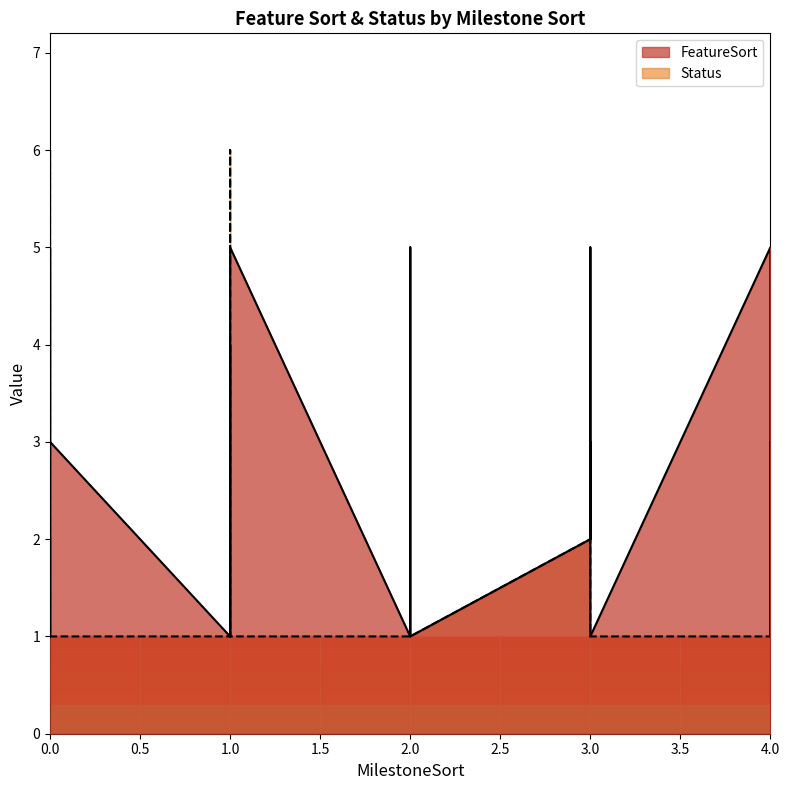

True or false: Status has a value of 10 at 1.

False